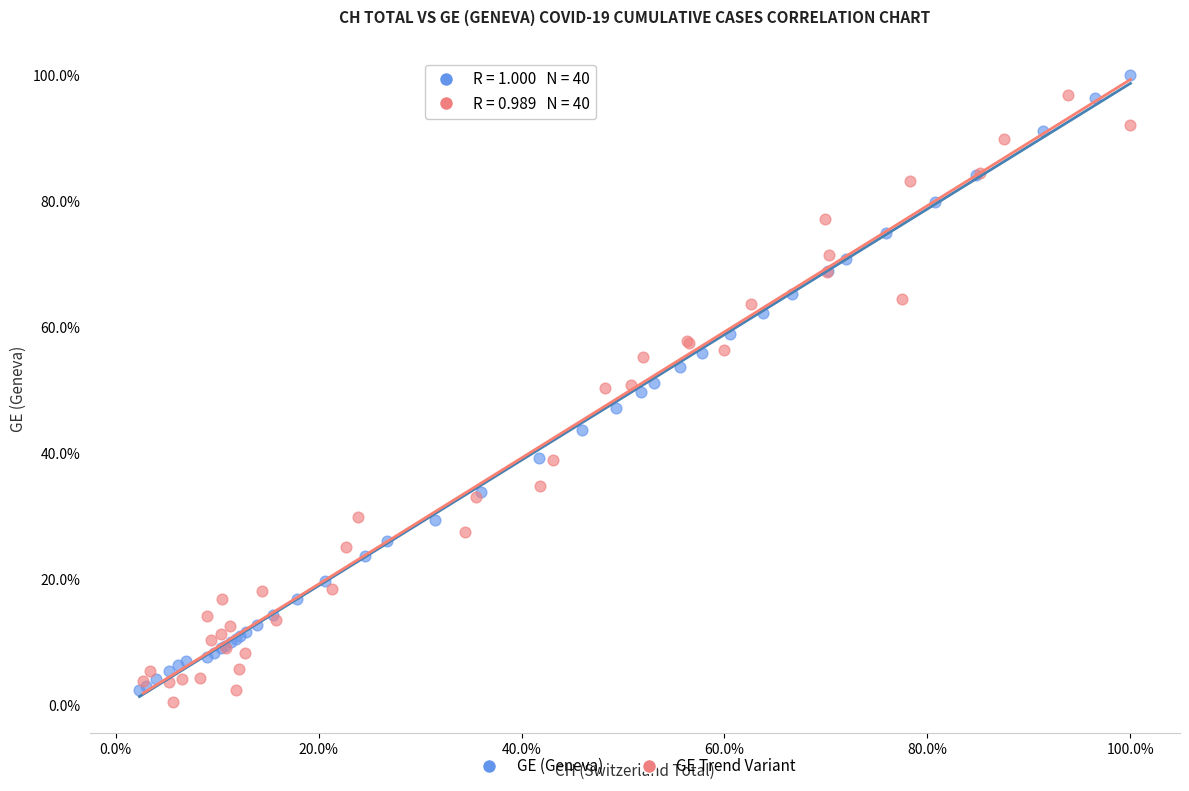

What are all the series names shown in the legend?

GE (Geneva), GE Trend Variant